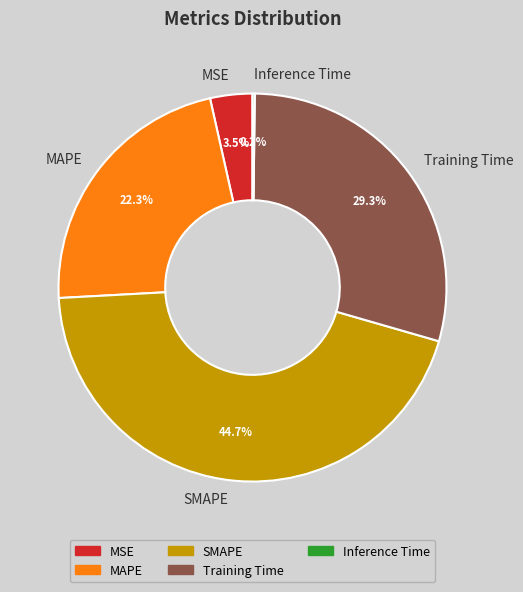

What is the largest slice in the pie chart?

SMAPE